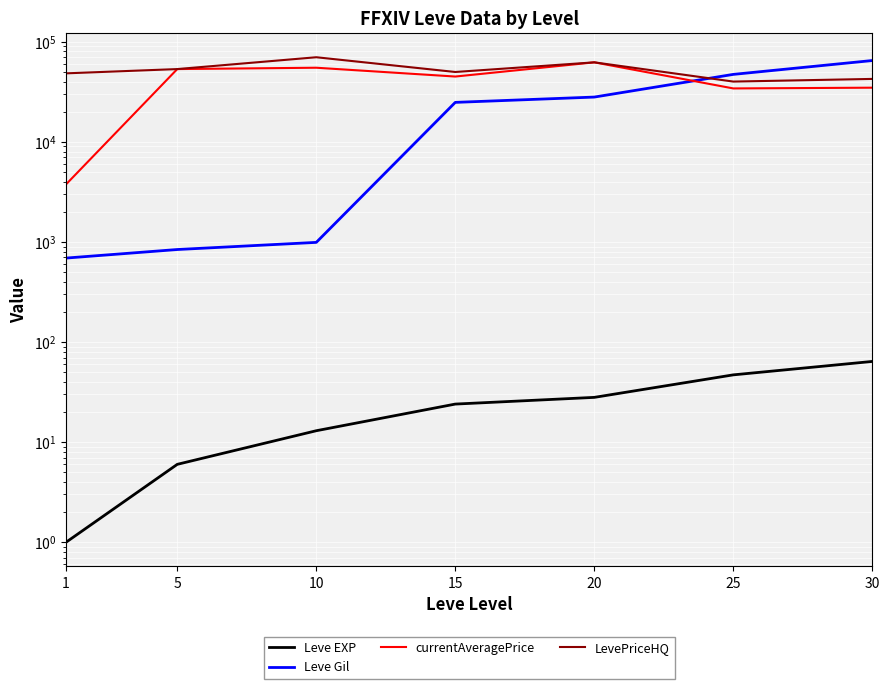

What is the lowest value of the currentAveragePrice series?

3763